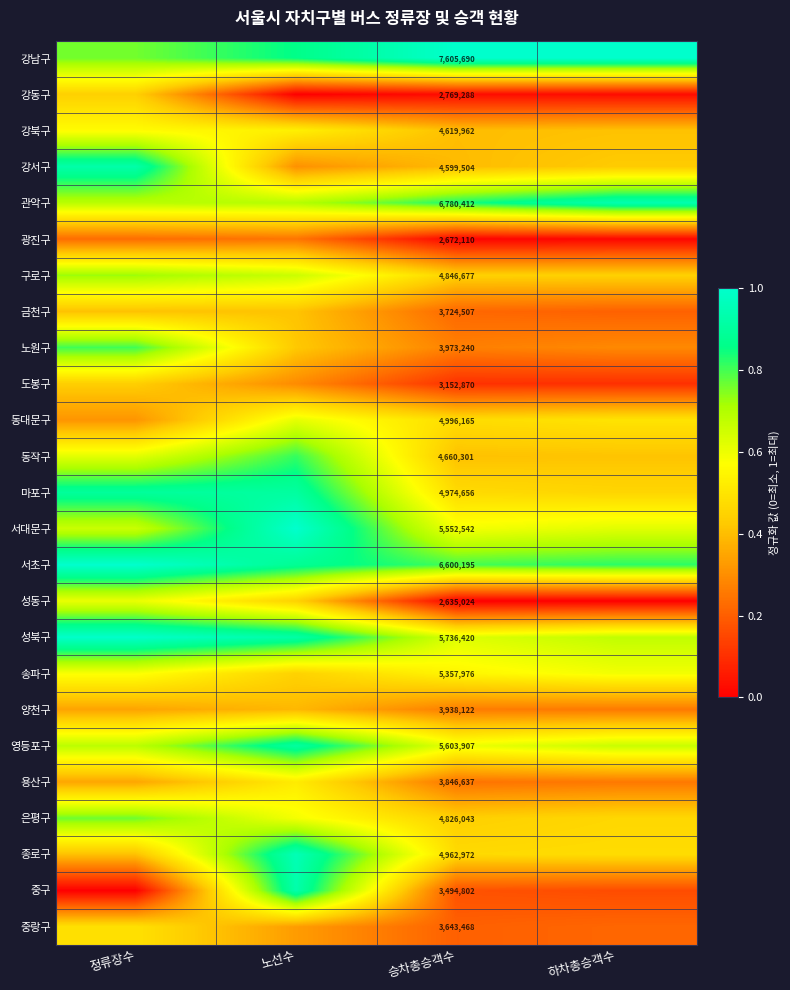

What is the difference between the second highest and minimum values in the 광진구 series?

0.2